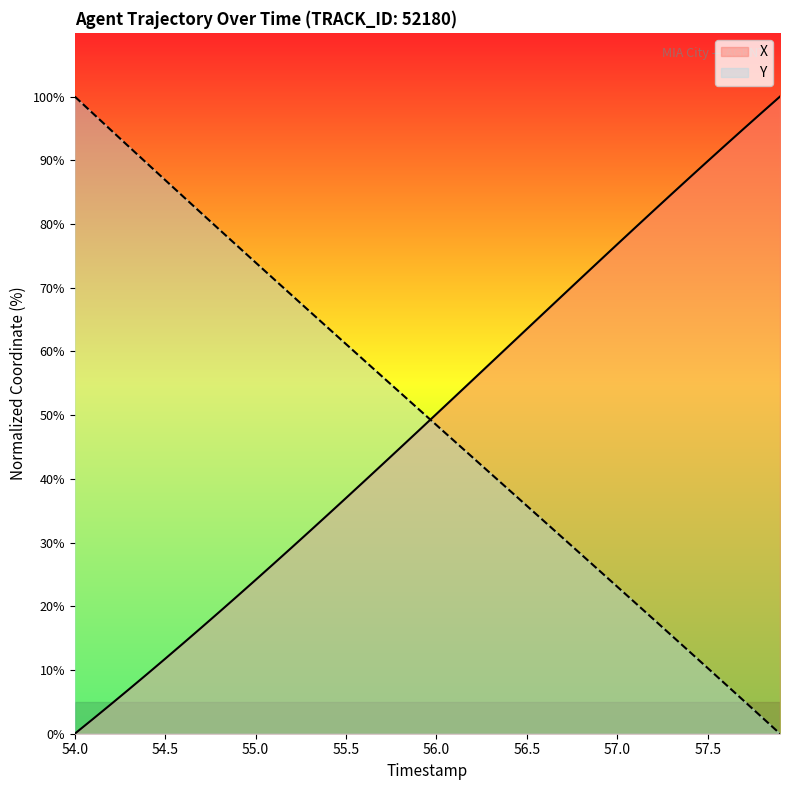

What is the difference between the maximum and minimum values in the X series?

100.0